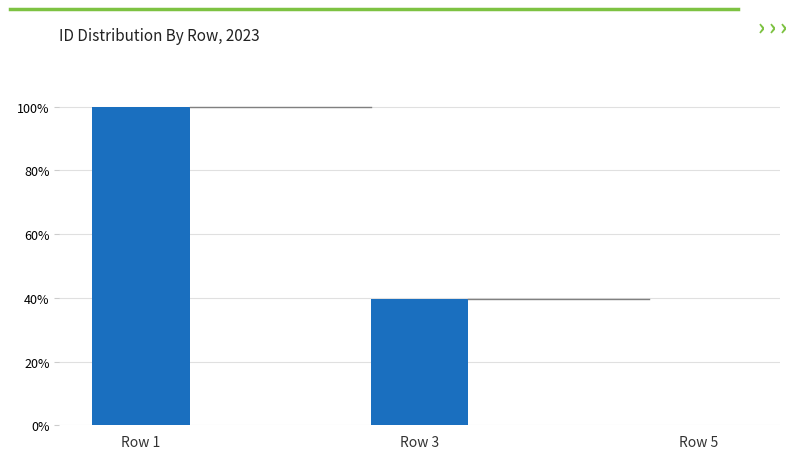

What value does the data have at Row 1?

100.0